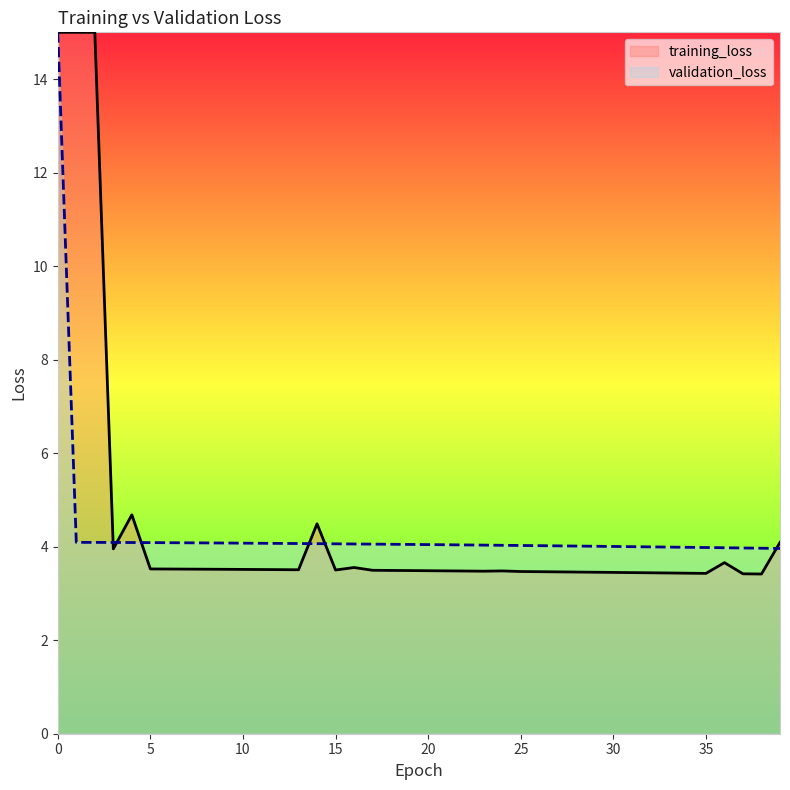

What is the greatest value displayed?

15.0